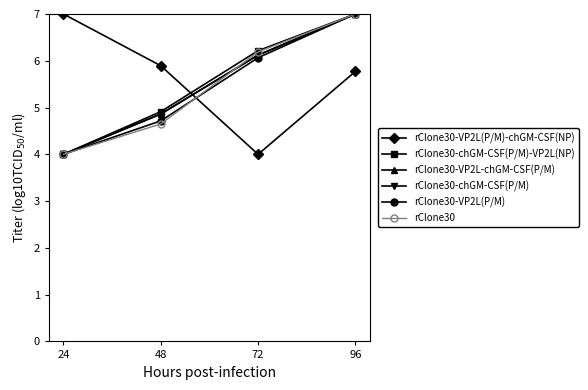

At which label is rClone30 closest to 5?

48